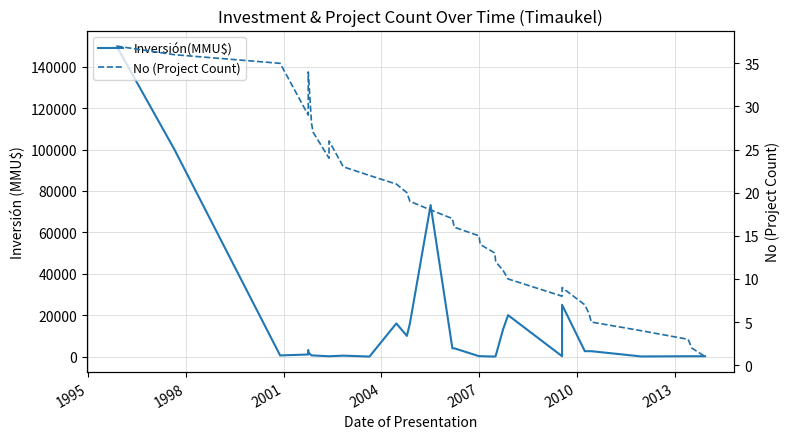

Which series has the largest total across all categories?

Inversión(MMU$)